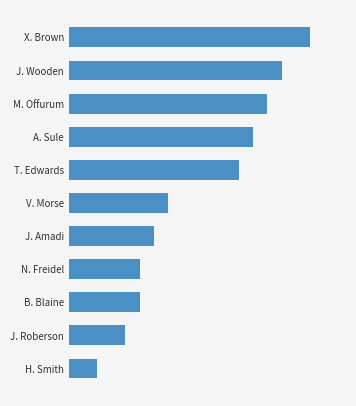

Are the bars horizontal?

Yes